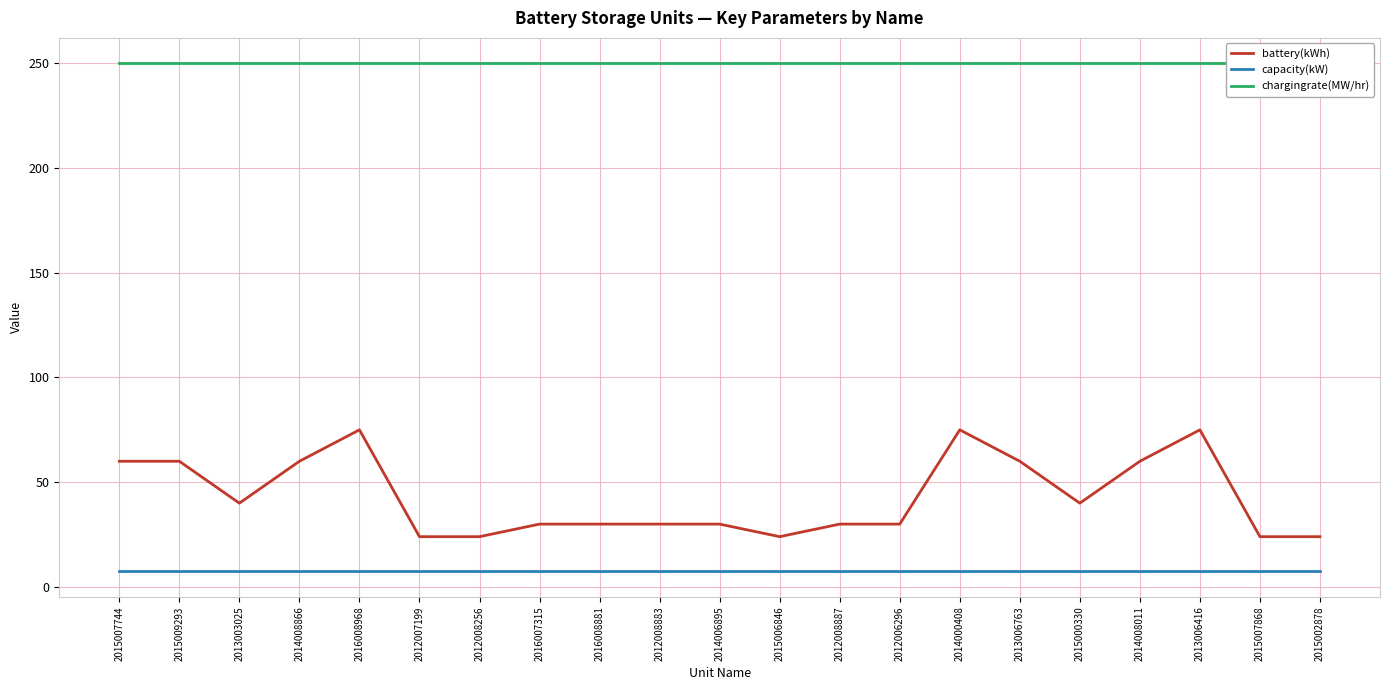

Reading left to right, list all the values displayed in this chart.

battery(kWh): 60.0	60.0	40.0	60.0	75.0	24.0	24.0	30.0	30.0	30.0	30.0	24.0	30.0	30.0	75.0	60.0	40.0	60.0	75.0	24.0	24.0
capacity(kW): 7.4	7.4	7.4	7.4	7.4	7.4	7.4	7.4	7.4	7.4	7.4	7.4	7.4	7.4	7.4	7.4	7.4	7.4	7.4	7.4	7.4
chargingrate(MW/hr): 250.0	250.0	250.0	250.0	250.0	250.0	250.0	250.0	250.0	250.0	250.0	250.0	250.0	250.0	250.0	250.0	250.0	250.0	250.0	250.0	250.0